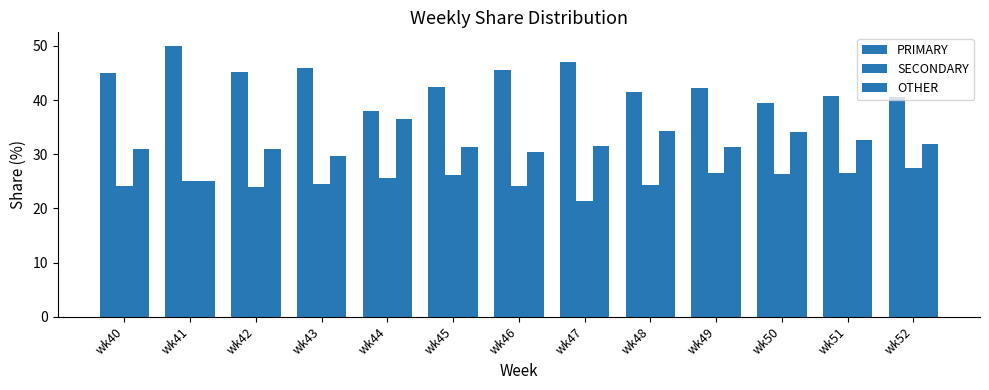

Count the number of data series in this chart.

3